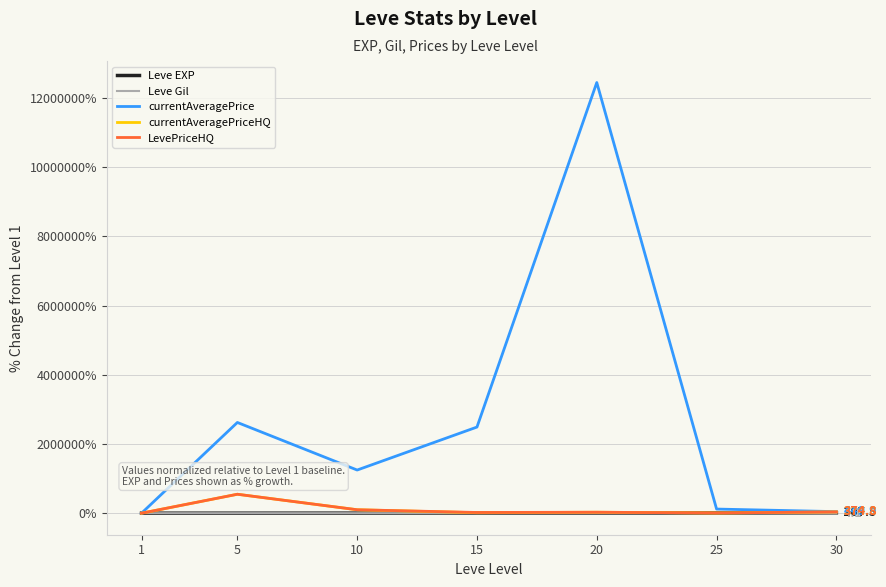

Which series has the widest spread of values?

currentAveragePrice